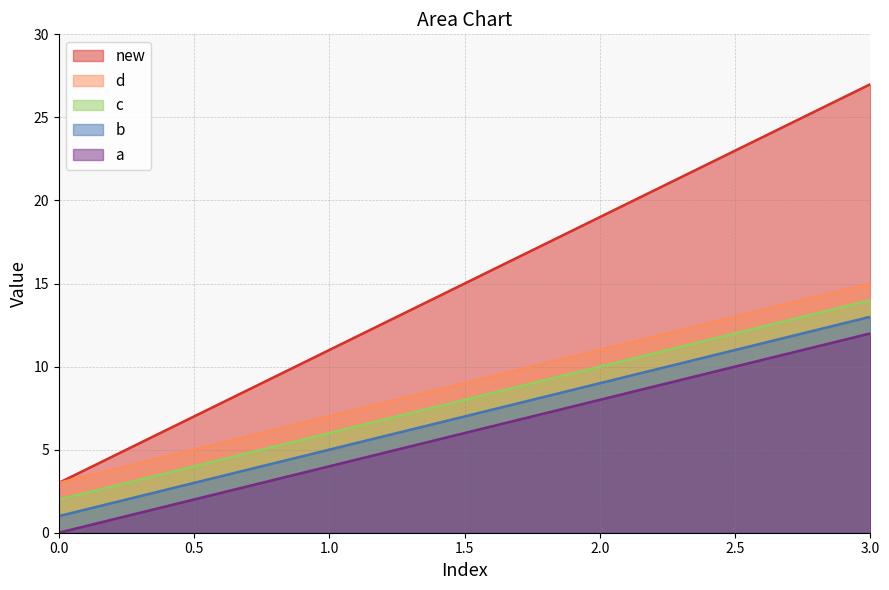

How many lines are shown in the chart?

5